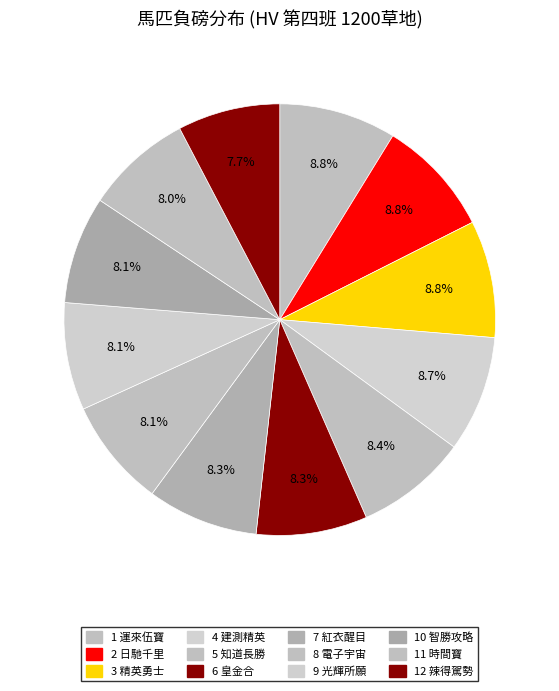

Does 3 精英勇士 account for over 50% of the chart?

No